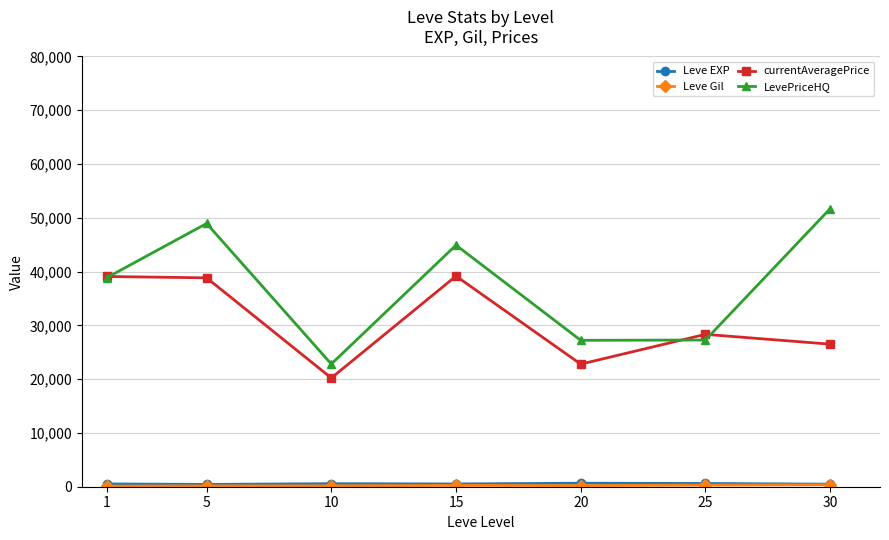

Which series has the largest range (max minus min)?

LevePriceHQ